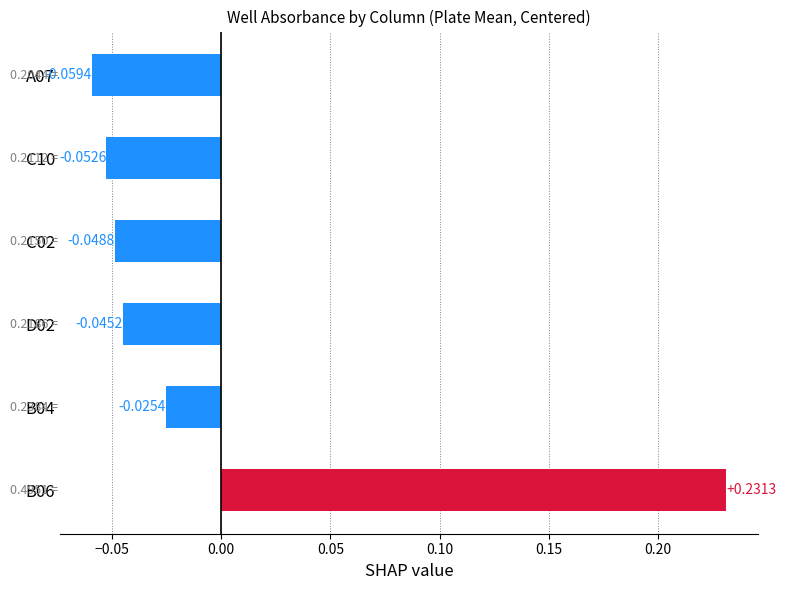

What is the change in value from B06 to C02?

-0.3